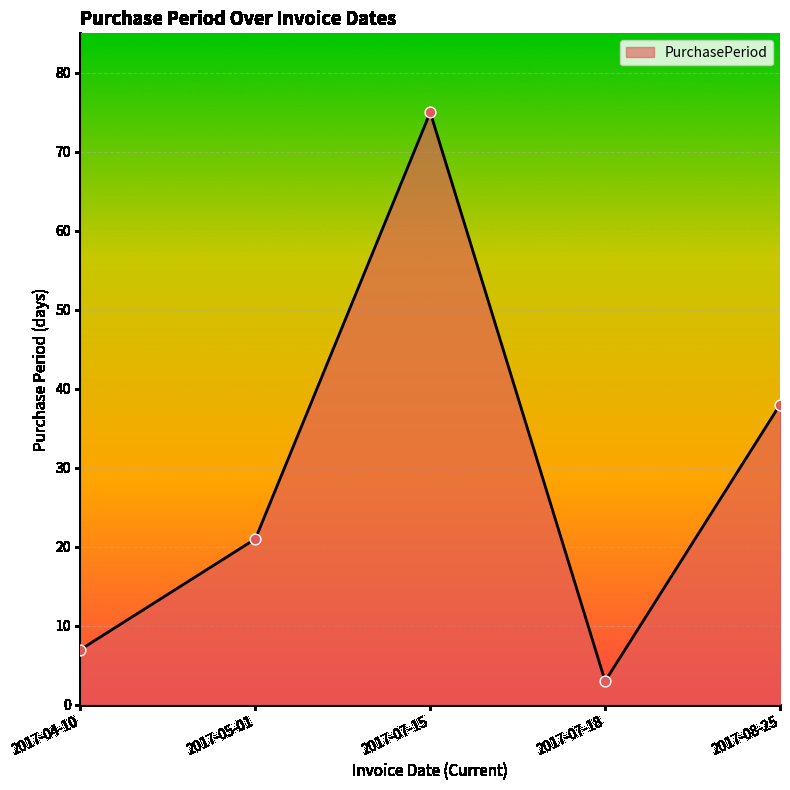

Between 2017-07-18 and 2017-04-10, which is larger?

2017-04-10